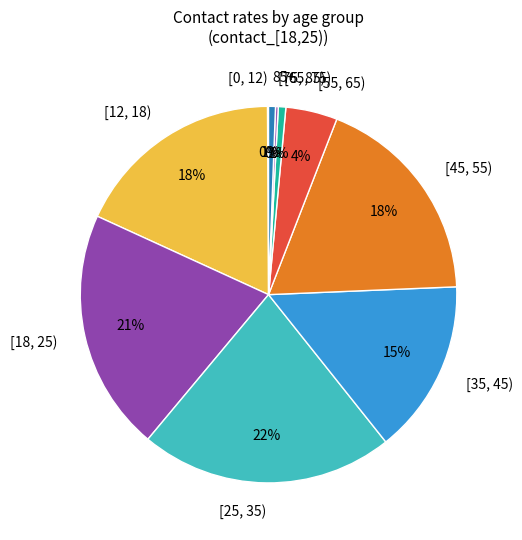

To the nearest percent, what is the difference between the [65, 75) and [25, 35) slice percentages?

21%